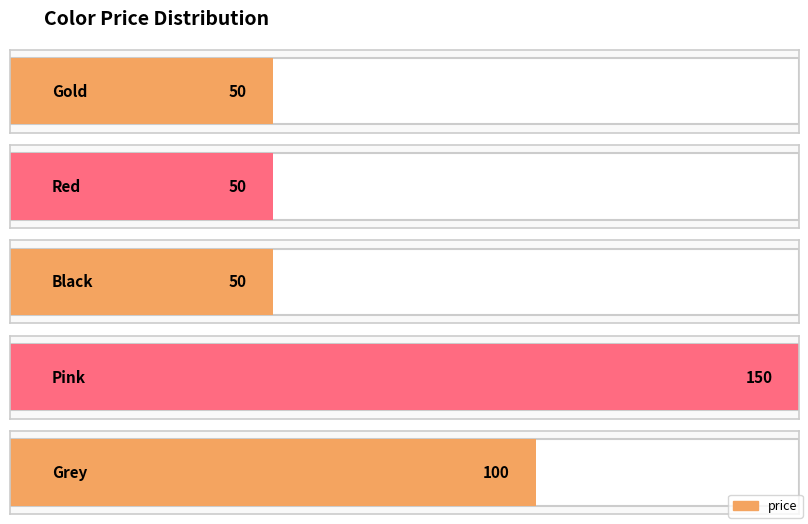

What position from the left is Black?

3